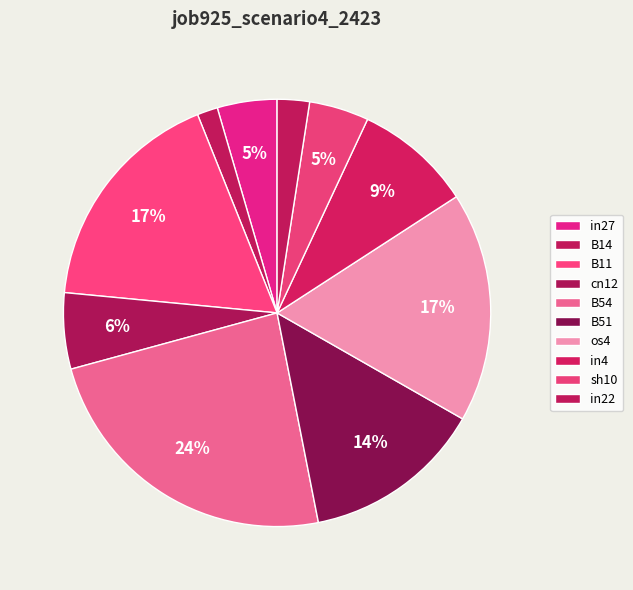

What is the change in value from in27 to B51?

+0.2